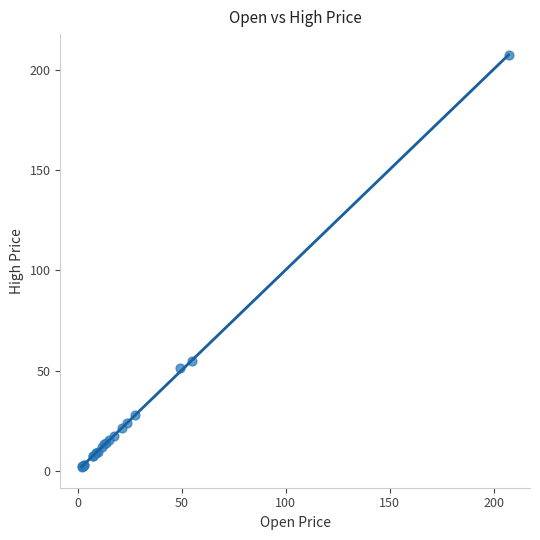

What Y value in the scatter plot is closest to 104?

54.8